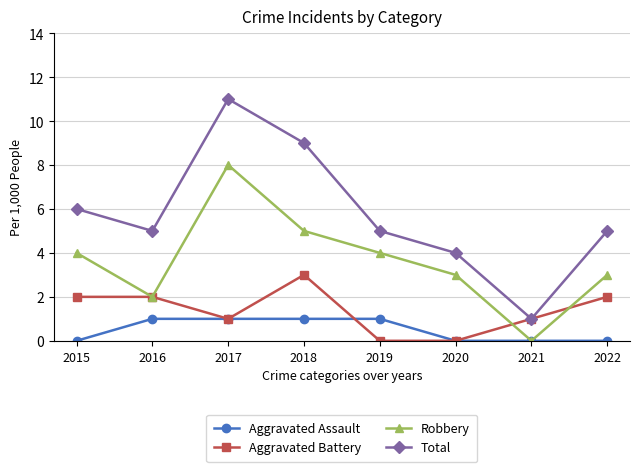

What is the maximum value for Robbery?

8